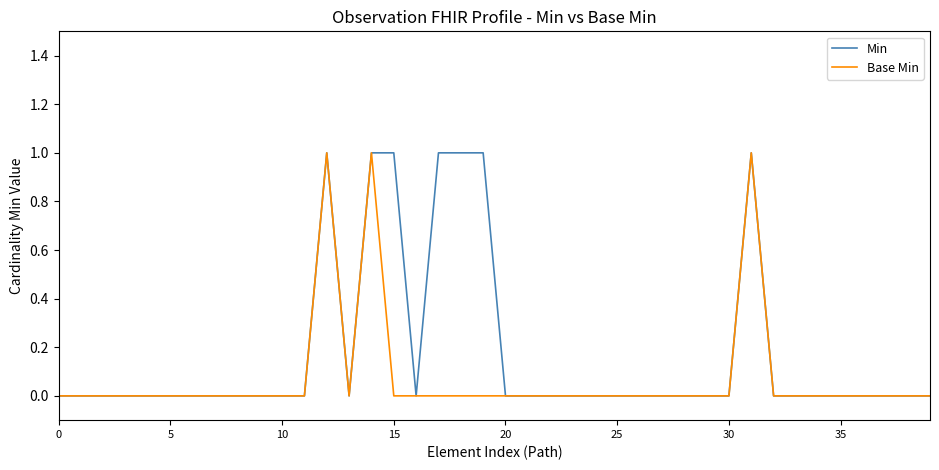

Which series has the largest total across all categories?

Min